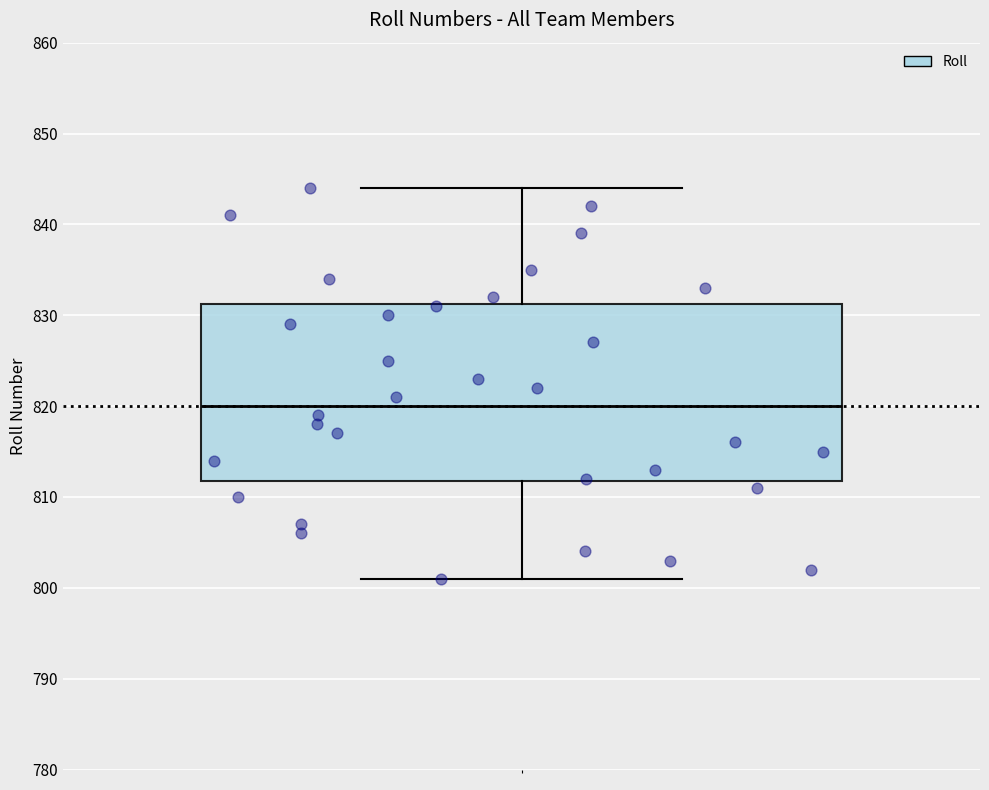

Where does the lower whisker of the box end on the y-axis? The values are not printed on the chart, so give them approximately, as read against the axis.

801